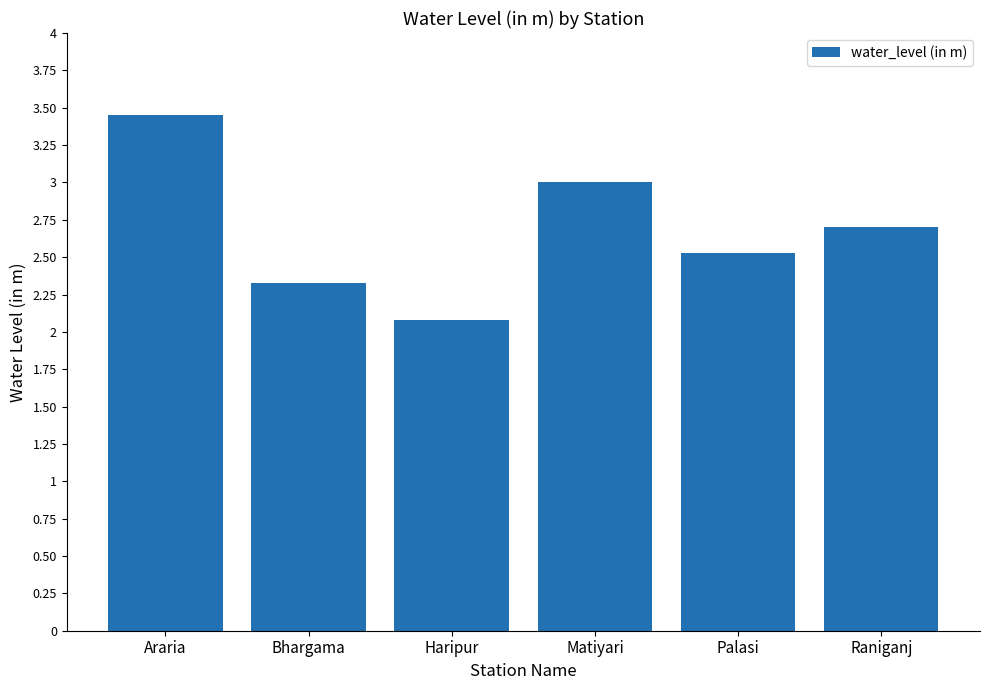

What is the average value?

2.7